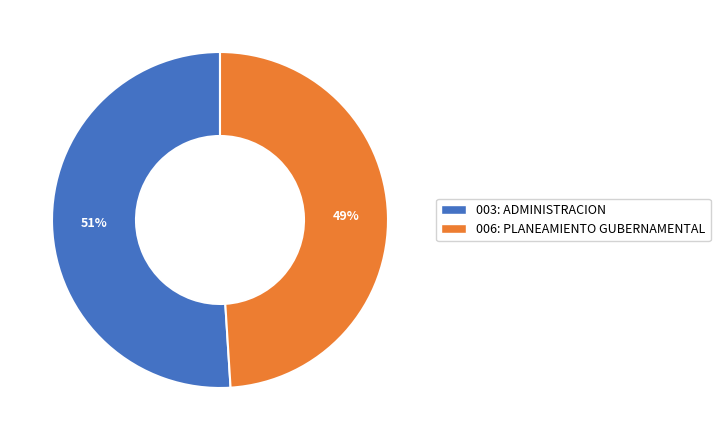

Which category accounts for the majority?

003: ADMINISTRACION